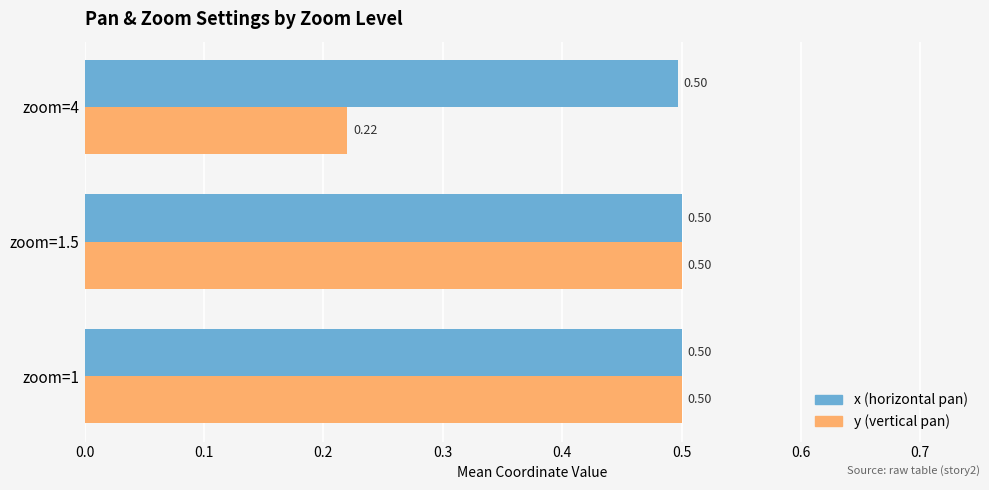

What is the total value across all series at zoom=1?

1.0